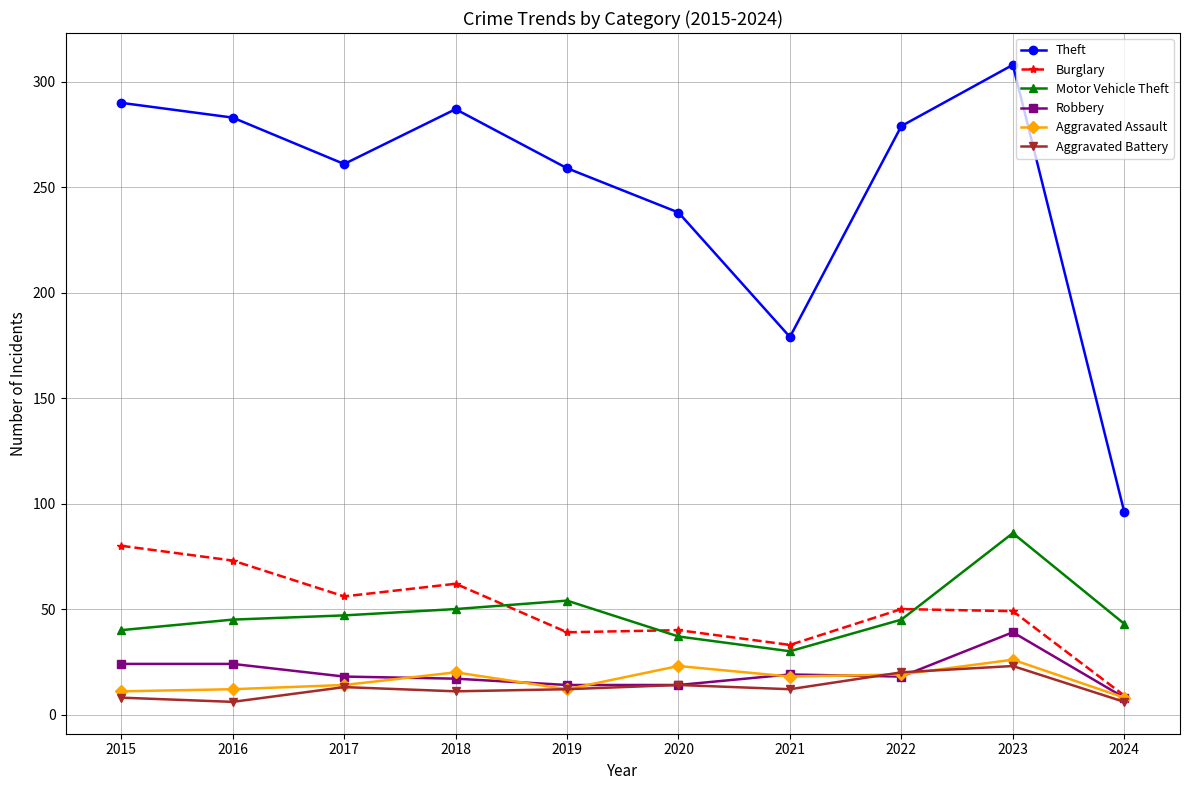

True or false: Aggravated Assault and Motor Vehicle Theft cross at least once.

False